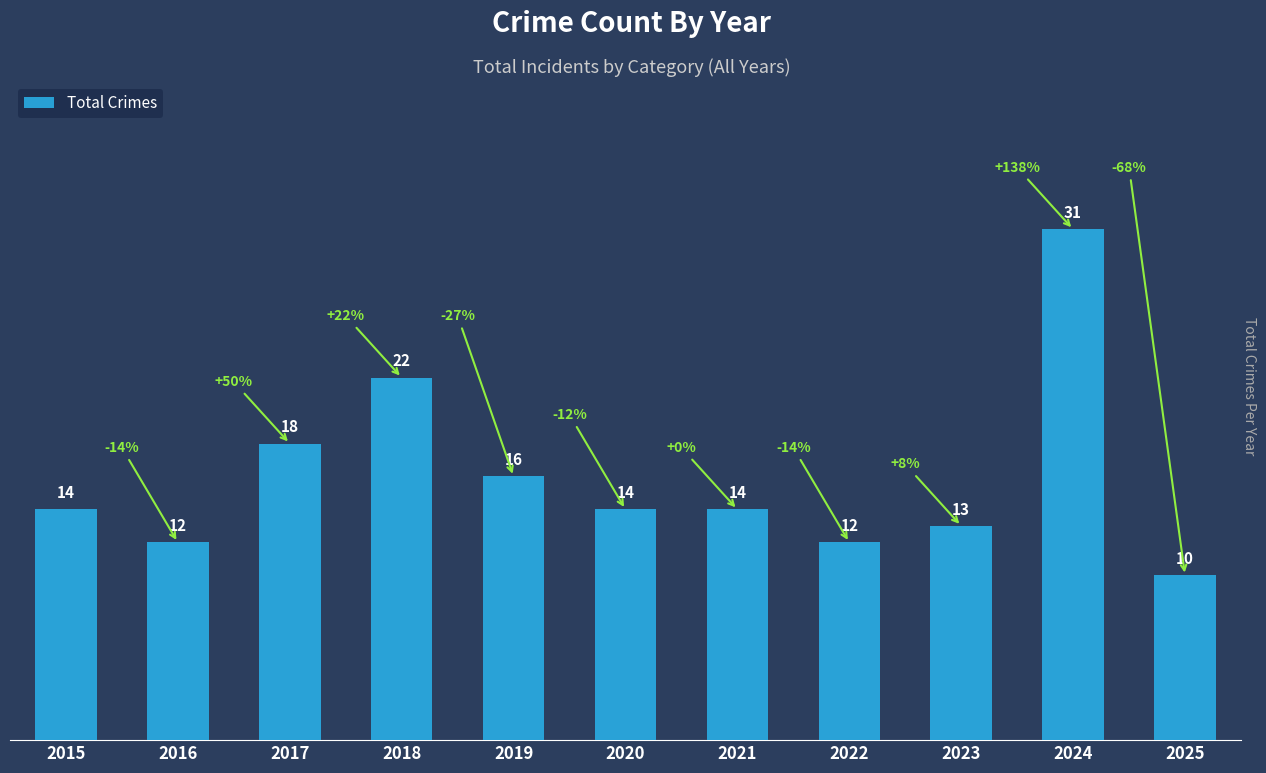

Reading left to right, list all the values displayed in this chart.

14	12	18	22	16	14	14	12	13	31	10